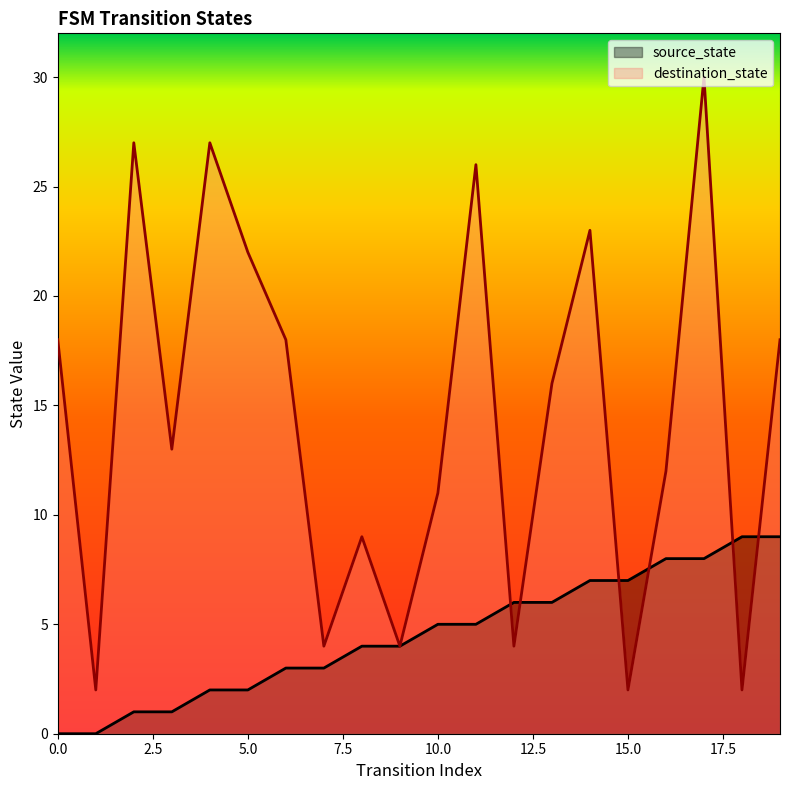

At which category does the chart reach its peak across all series?

17